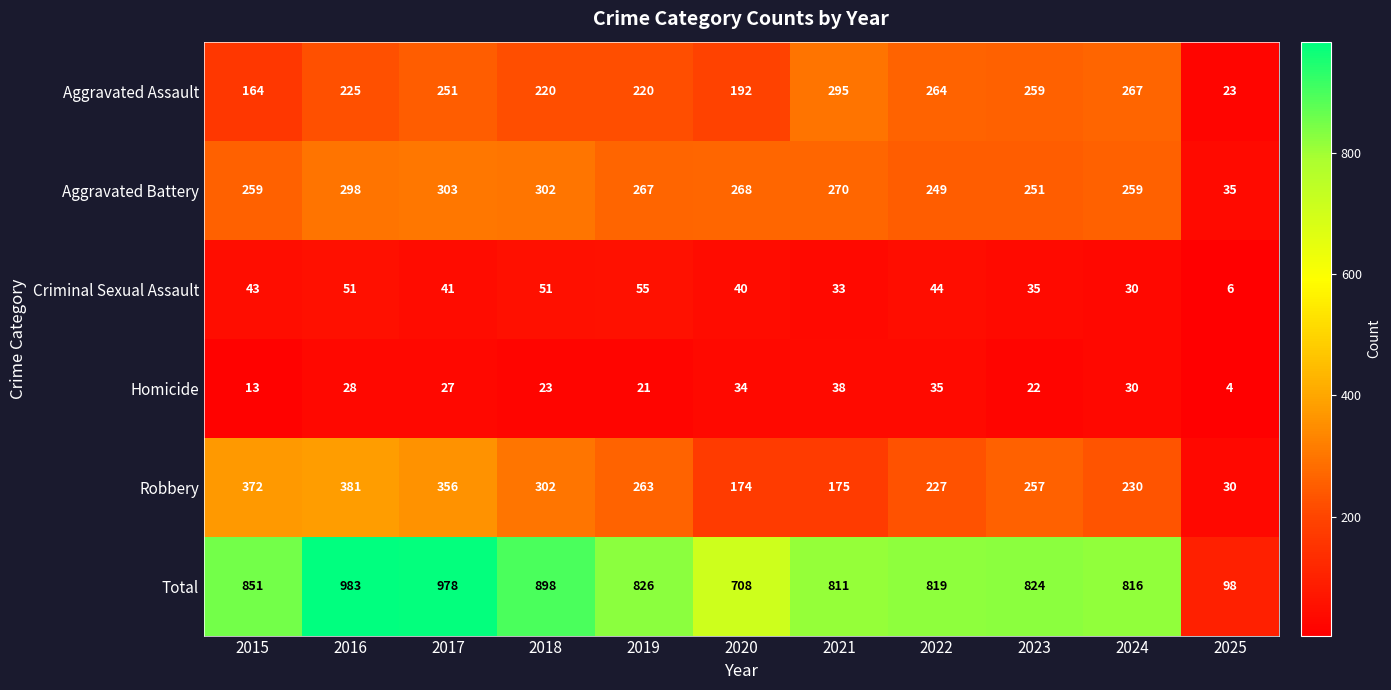

At which label does Aggravated Assault reach its peak?

2021